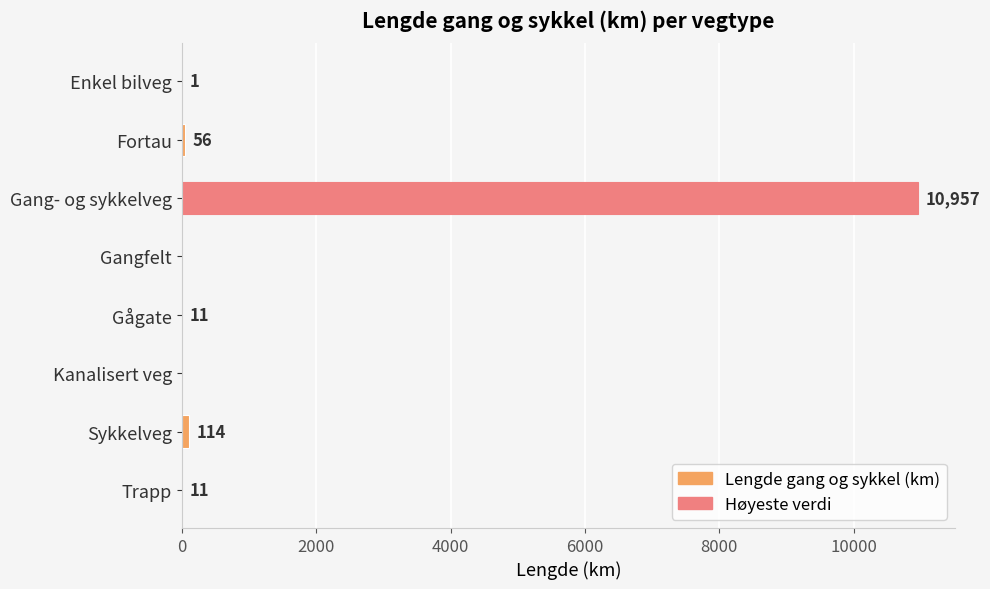

True or false: the data shows -4861 at Gangfelt.

False